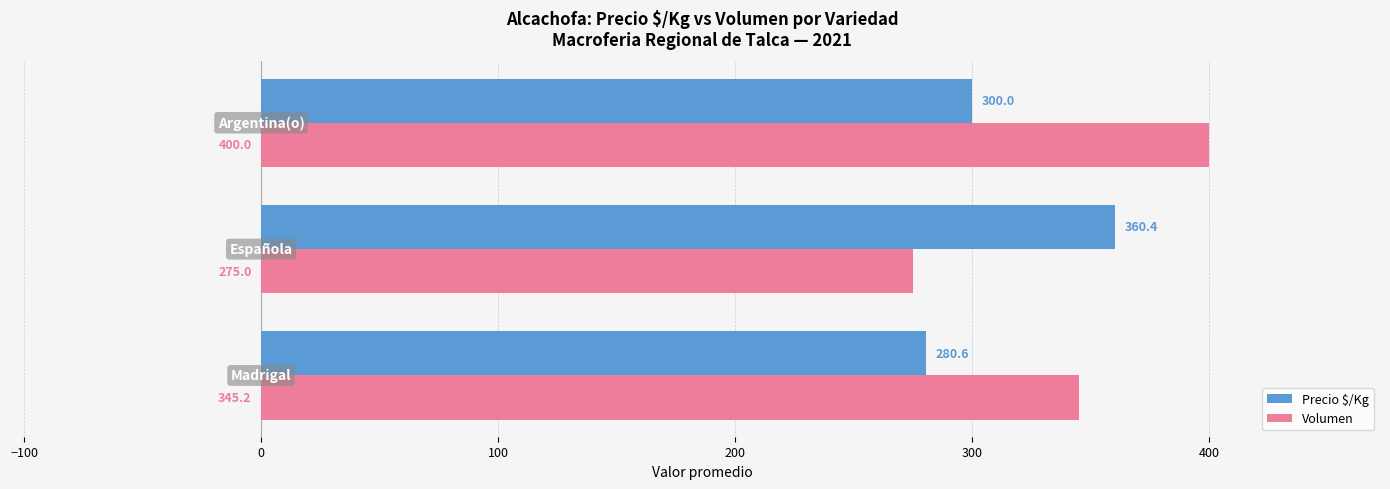

Rank the series by their average value, from highest to lowest.

Volumen, Precio $/Kg